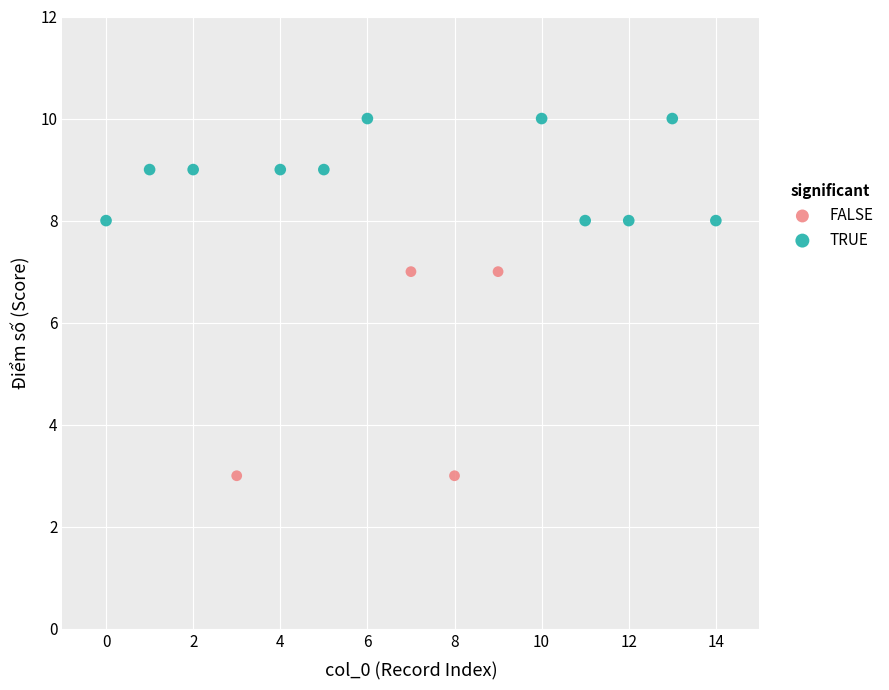

What are all the series names shown in the legend?

FALSE, TRUE